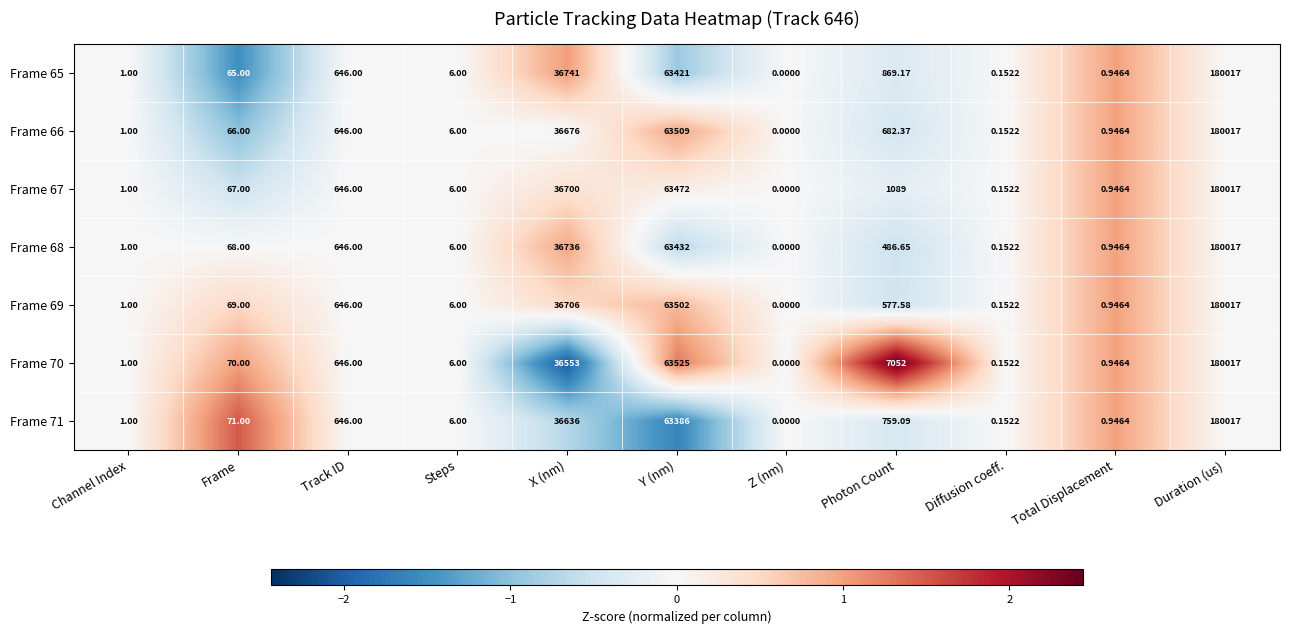

Where is Frame 70 nearest to the value 90008?

Y (nm)